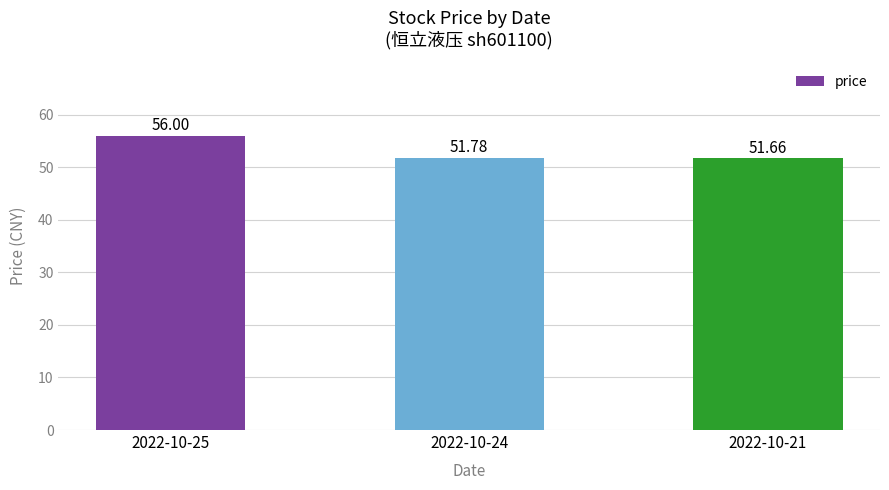

What is the value of the 2nd bar from the left?

51.8